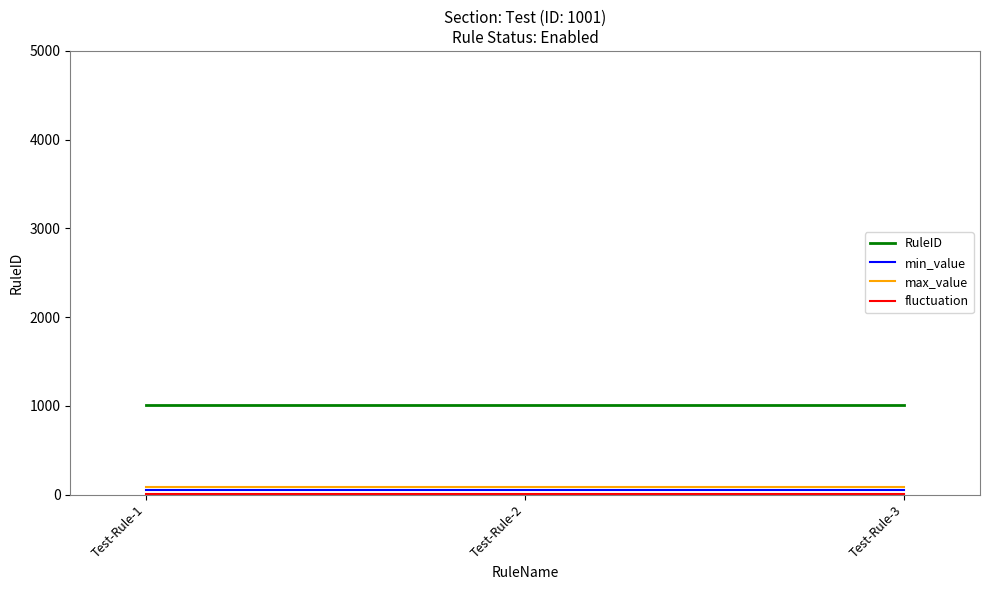

The value of RuleID at Test-Rule-1 is 1560. True or false?

False